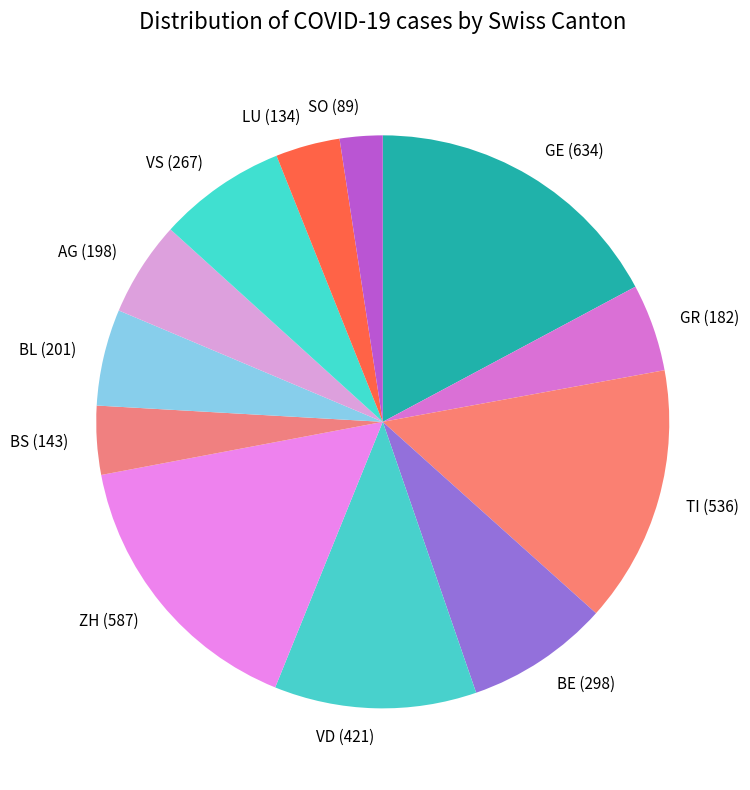

Do TI (536) and AG (198) together represent more than half of the pie?

No